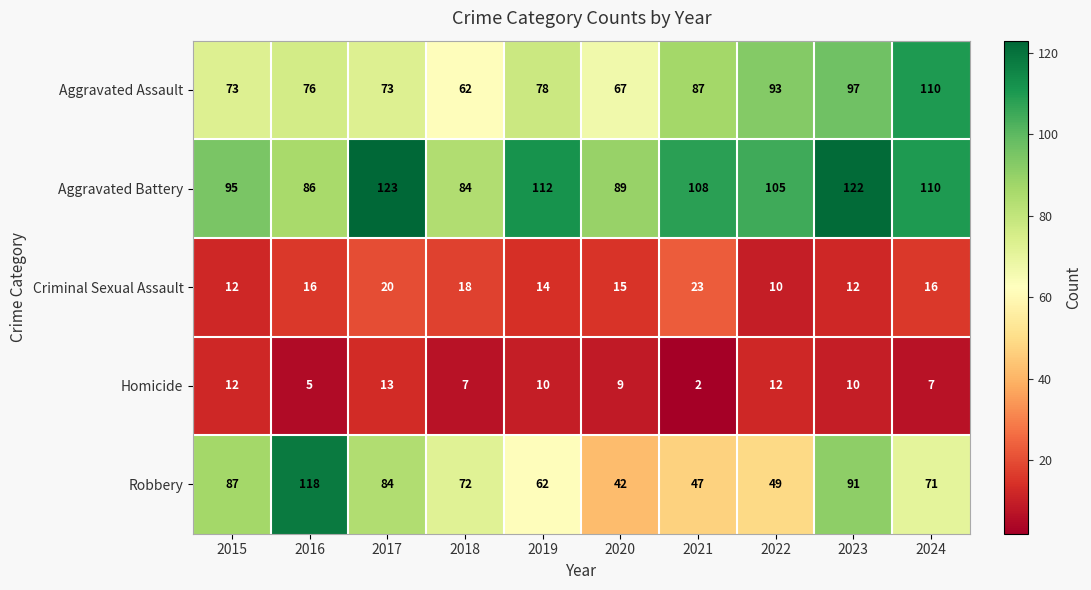

Which series changed the most between 2016 and 2017?

Aggravated Battery